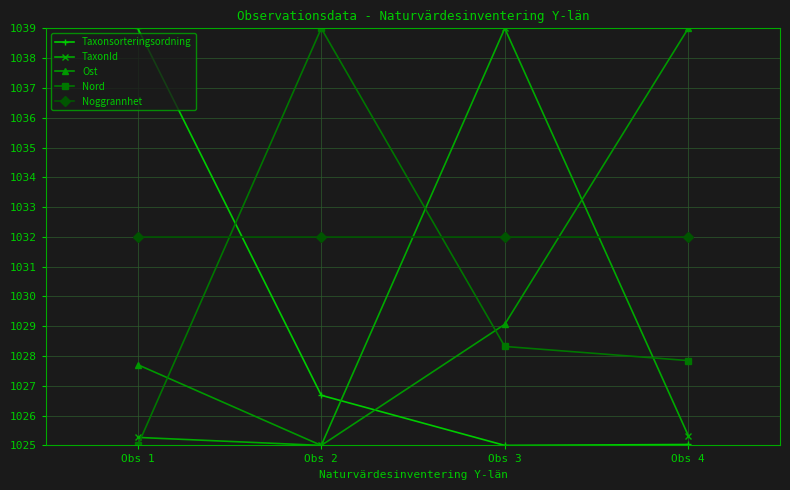

How many times do Noggrannhet and Ost cross each other?

1